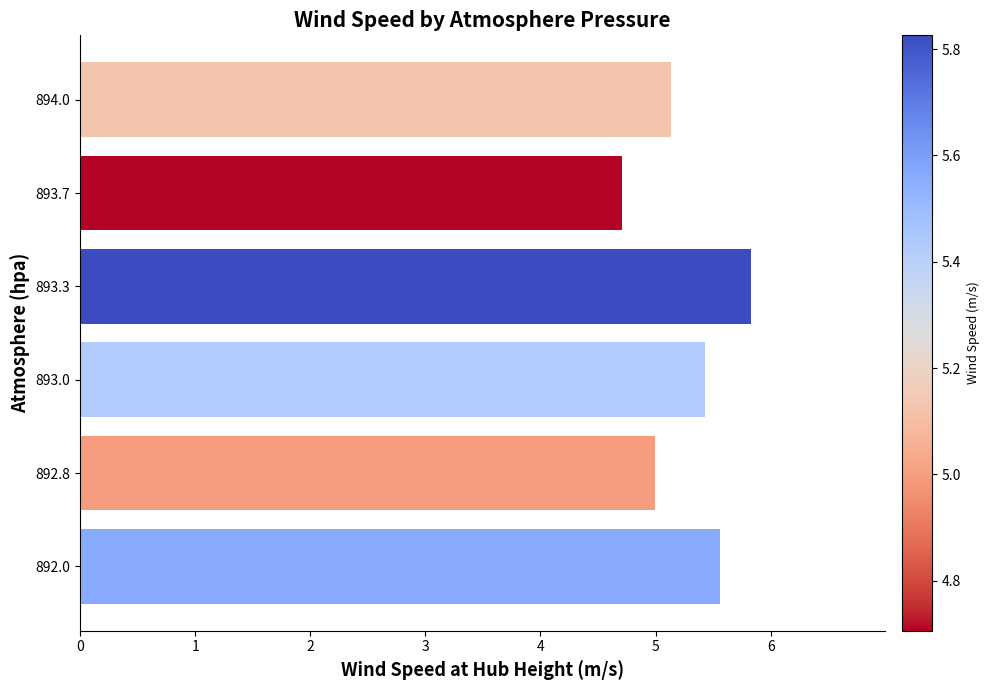

Are the bars horizontal?

Yes